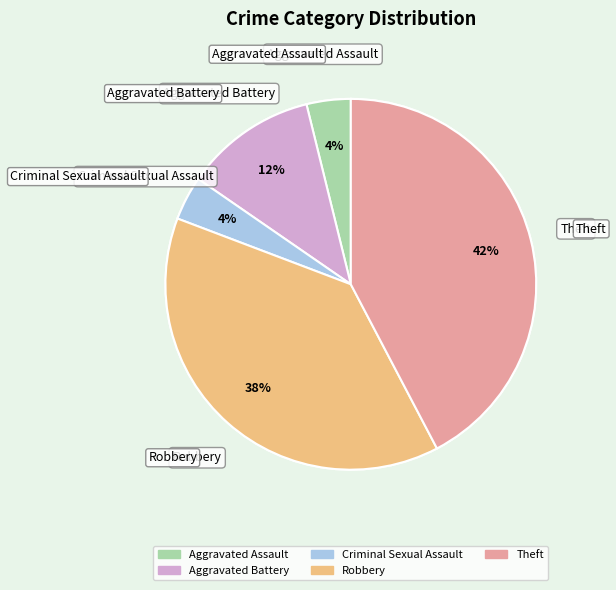

Which slice is the largest?

Theft